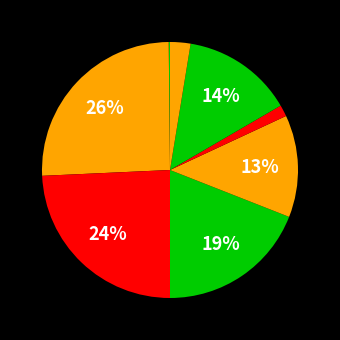

Is there a majority slice in this chart?

No